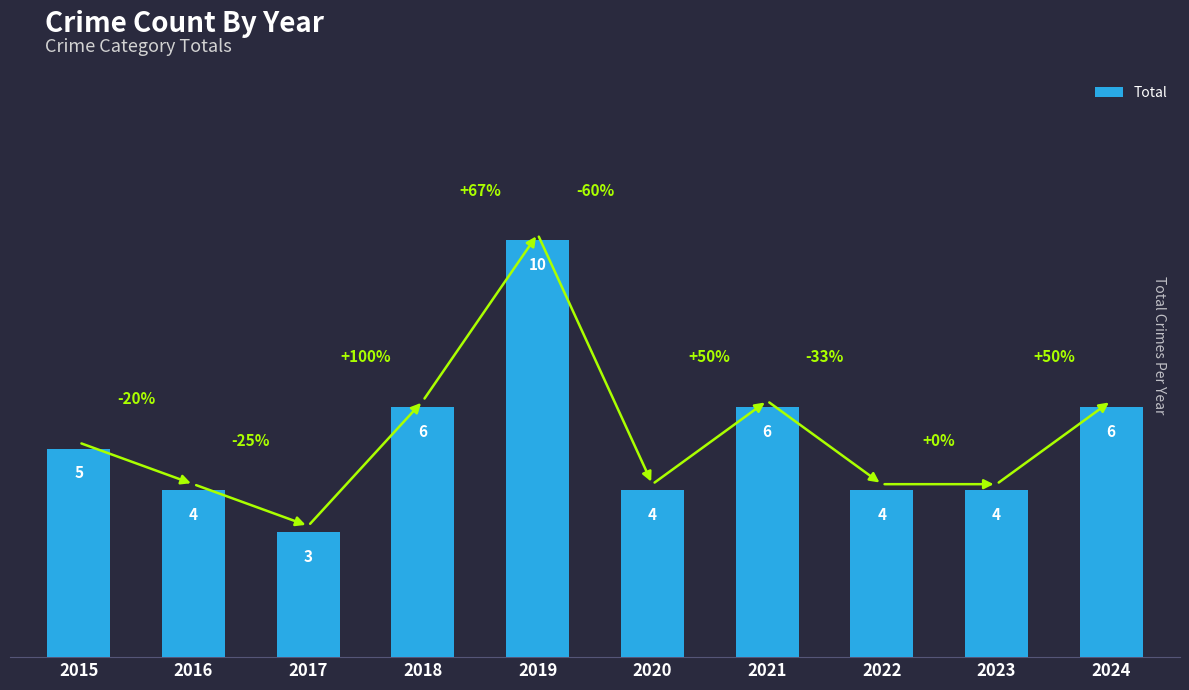

What is the sum of all values?

52